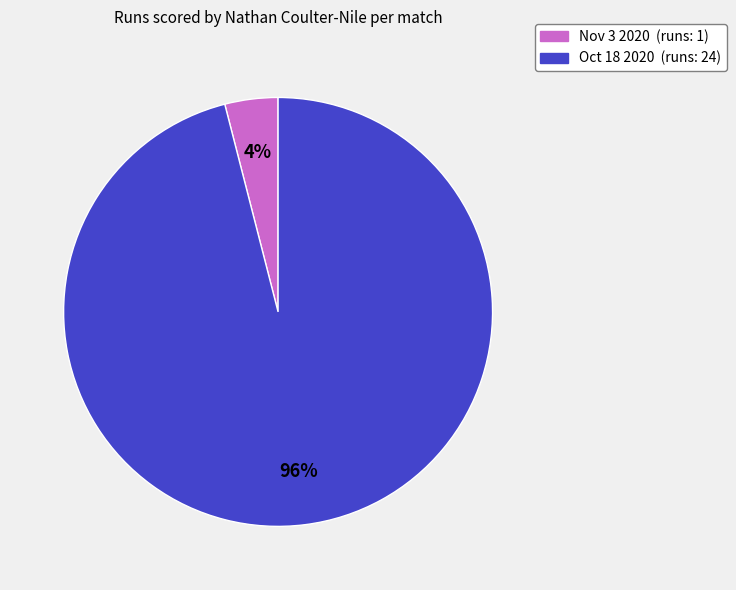

Combined, do Nov 3 2020 and Oct 18 2020 account for over 50%?

Yes